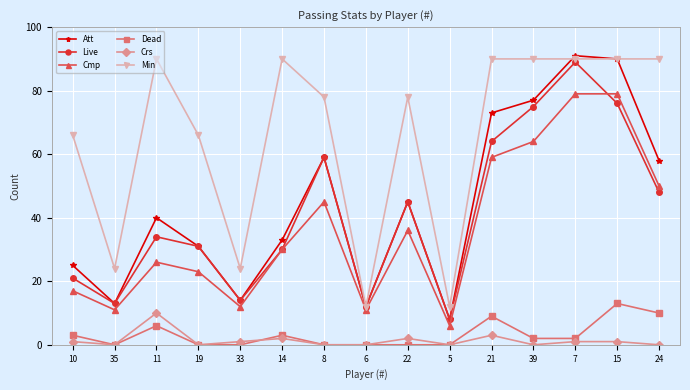

What is the maximum value for Dead?

13